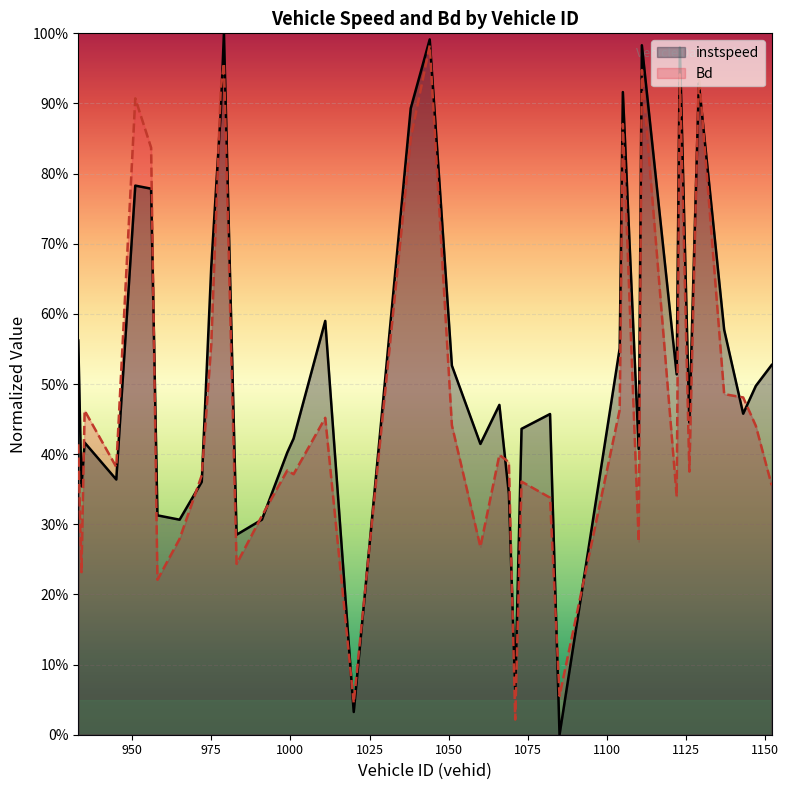

What are all the series names shown in the legend?

instspeed, Bd